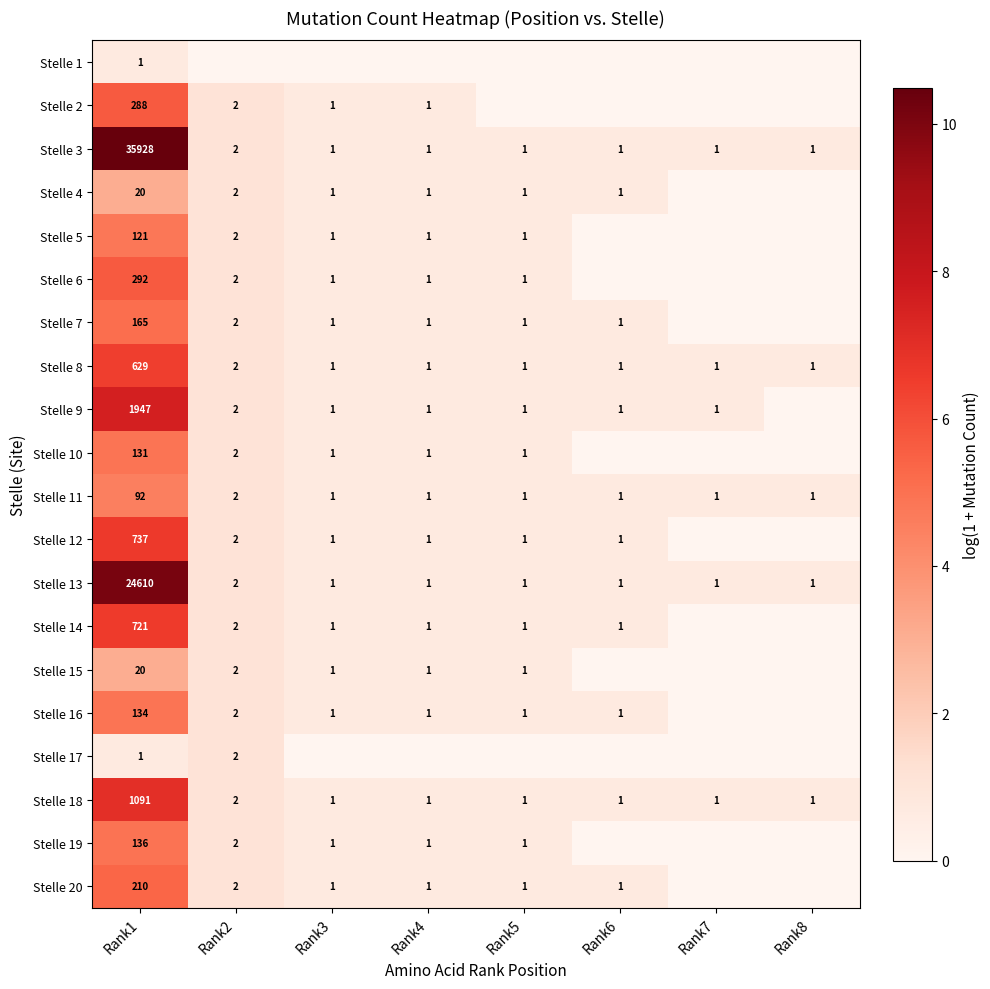

What is the difference between the highest and lowest values at Rank7?

0.7